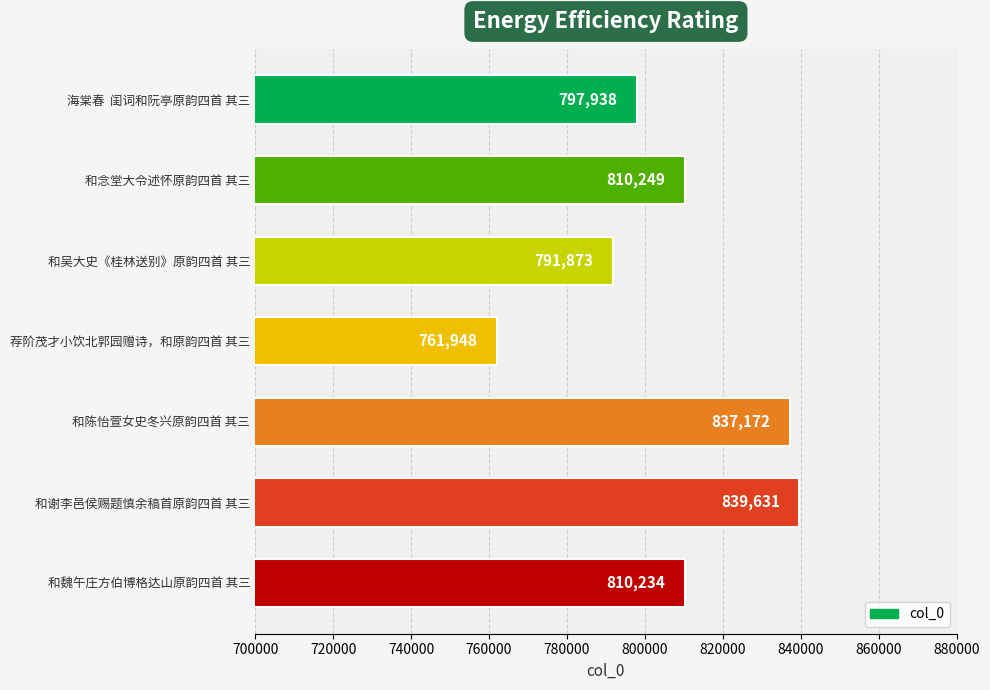

Reading bottom to top, list all the values displayed in this chart.

810234	839631	837172	761948	791873	810249	797938